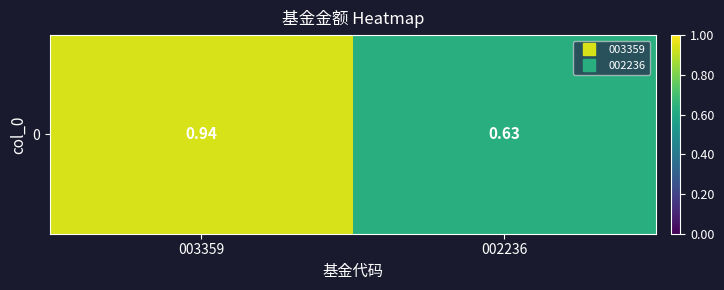

Rank the categories by value from lowest to highest.

002236, 003359